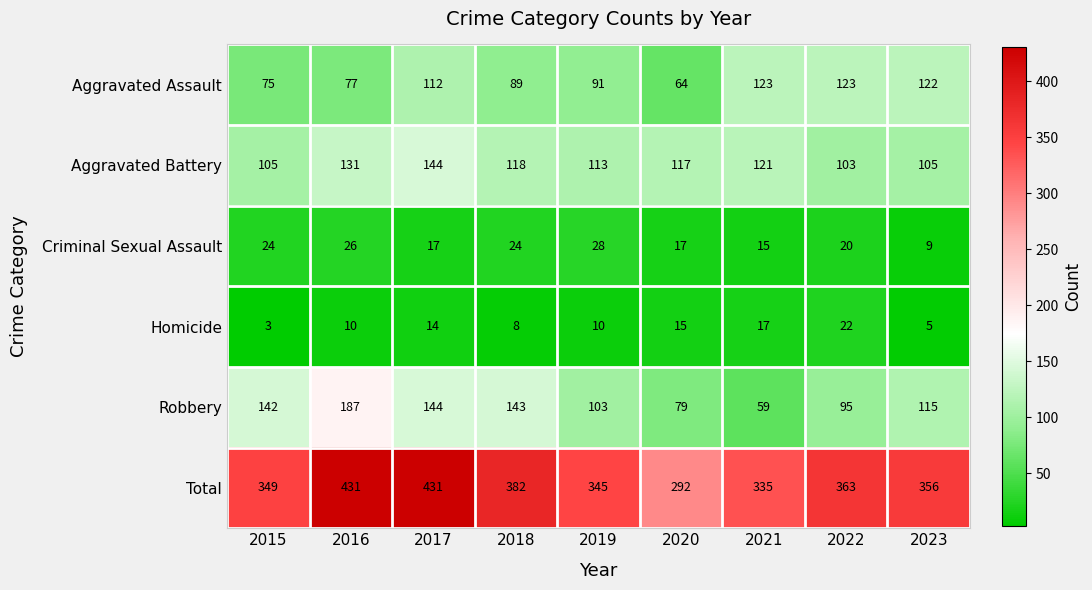

Between 2018 and 2021, which series saw the biggest shift?

Robbery